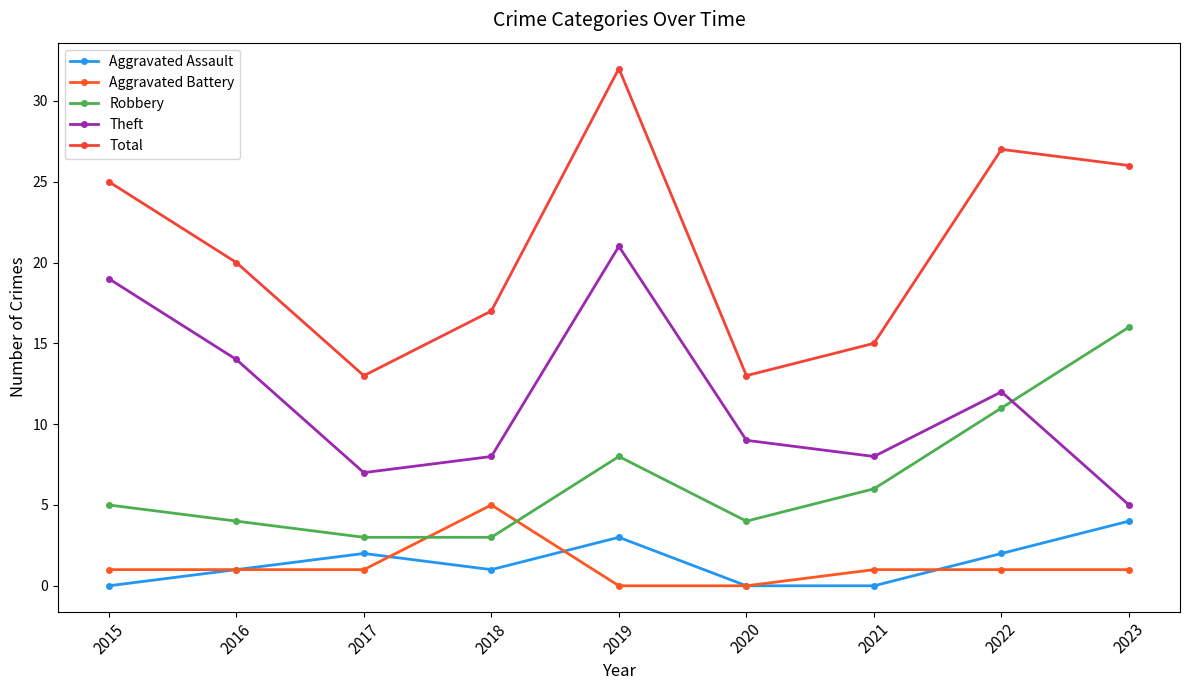

At which category is the sum across all series the highest?

2019